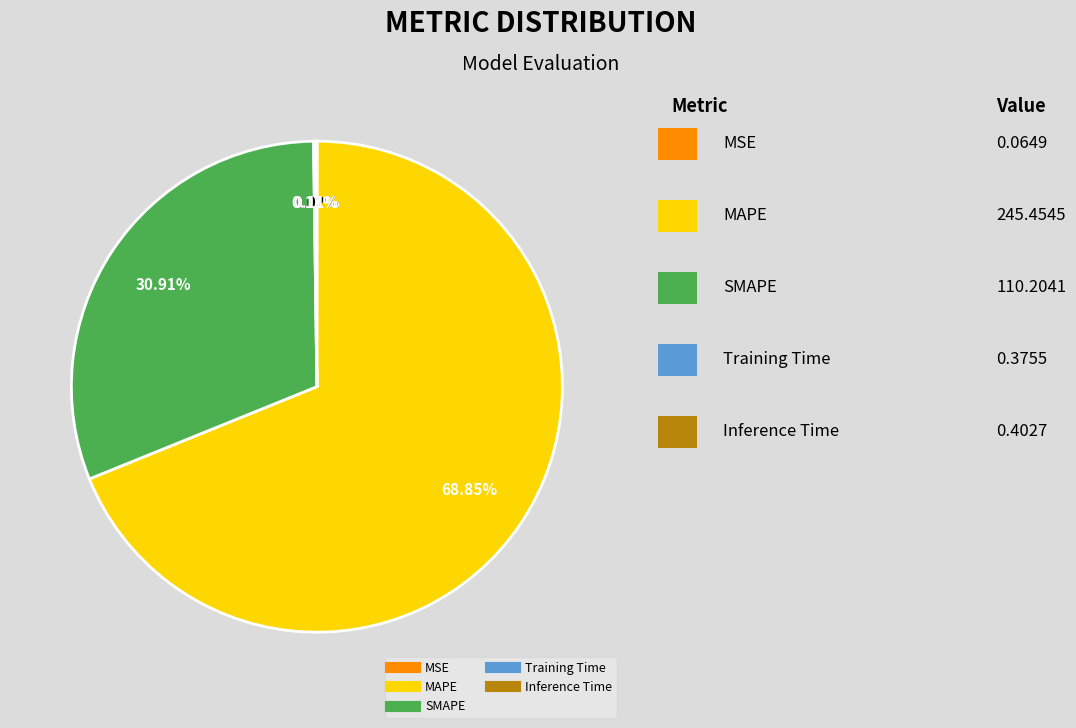

Is there a majority slice in this chart?

Yes